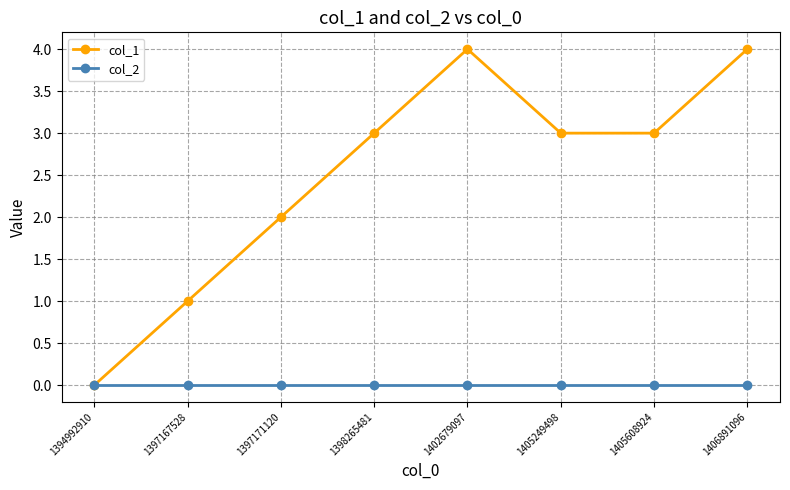

How many categories are shown in the chart?

8